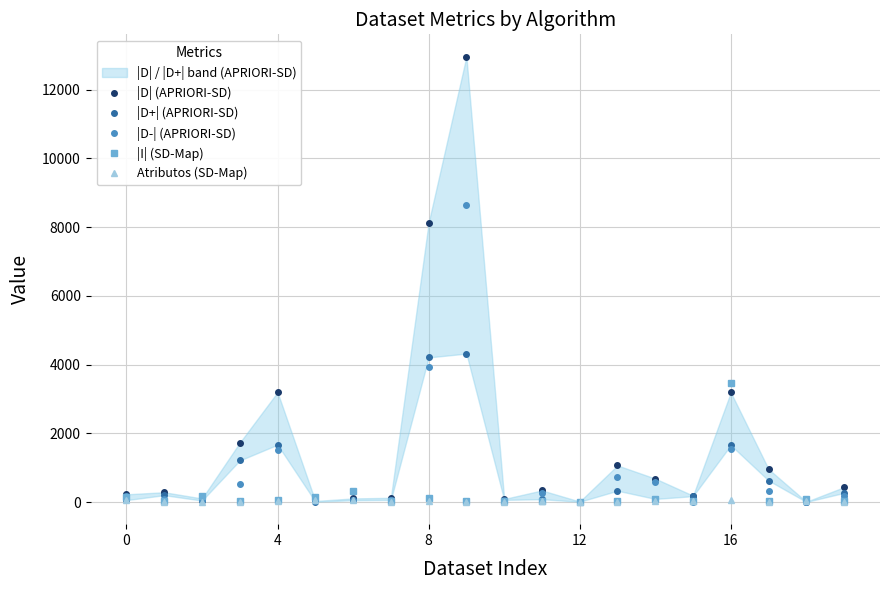

True or false: Atributos (SD-Map) has more than 2 points higher than both neighbors.

True